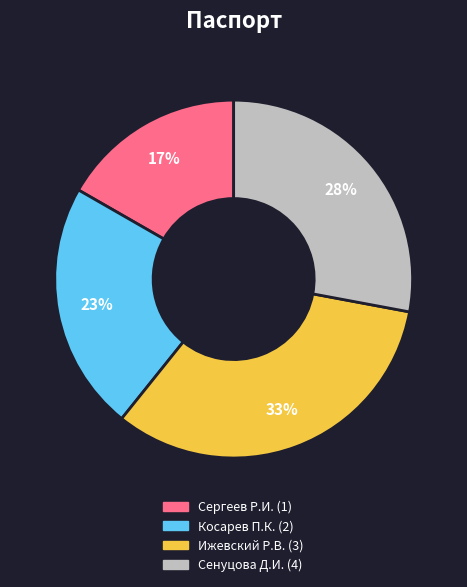

Is there a majority slice in this chart?

No